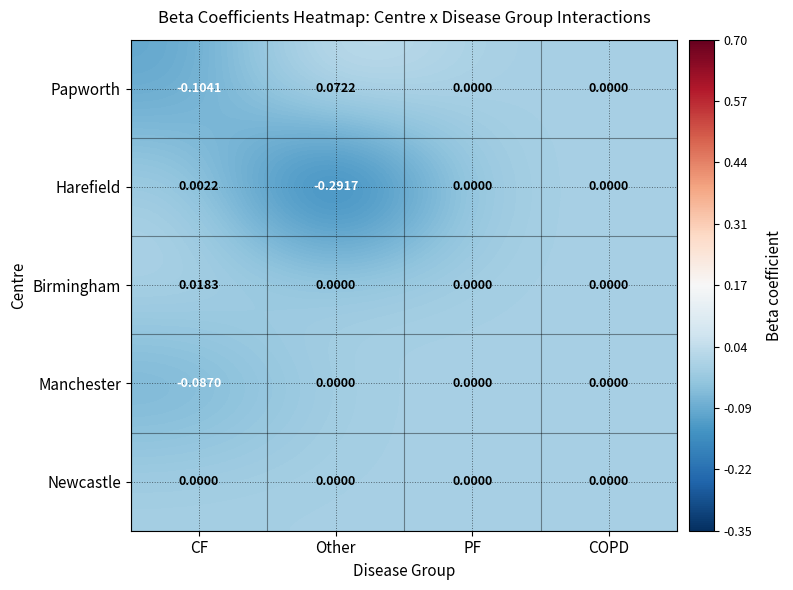

Is the value of Newcastle at CF greater than the value of Harefield at Other?

Yes